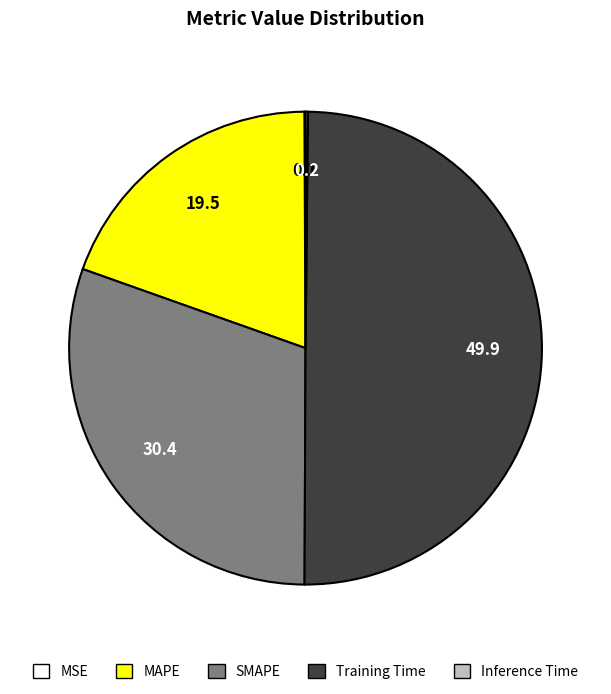

Does MAPE account for over 50% of the chart?

No